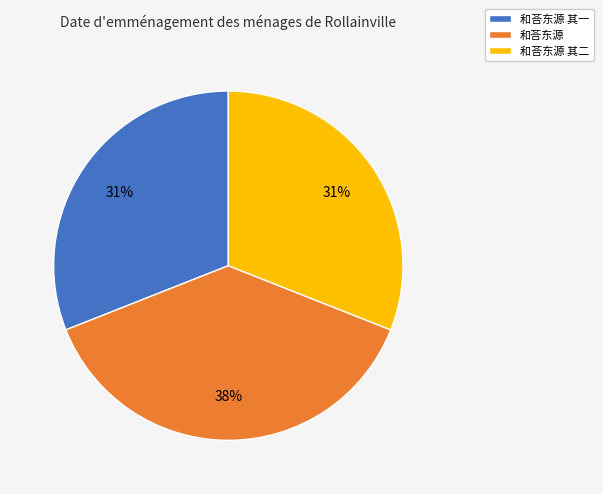

Is the sum of 和荅东源 其一 and 和荅东源 greater than half?

Yes